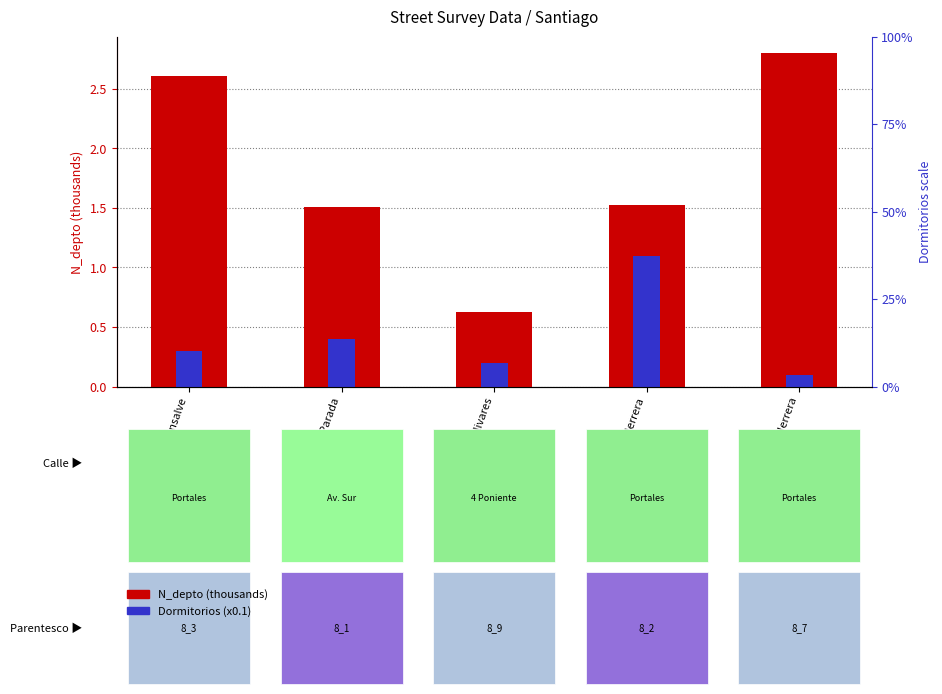

At which label does N_depto (x1000) first exceed 1?

Luis Monsalve